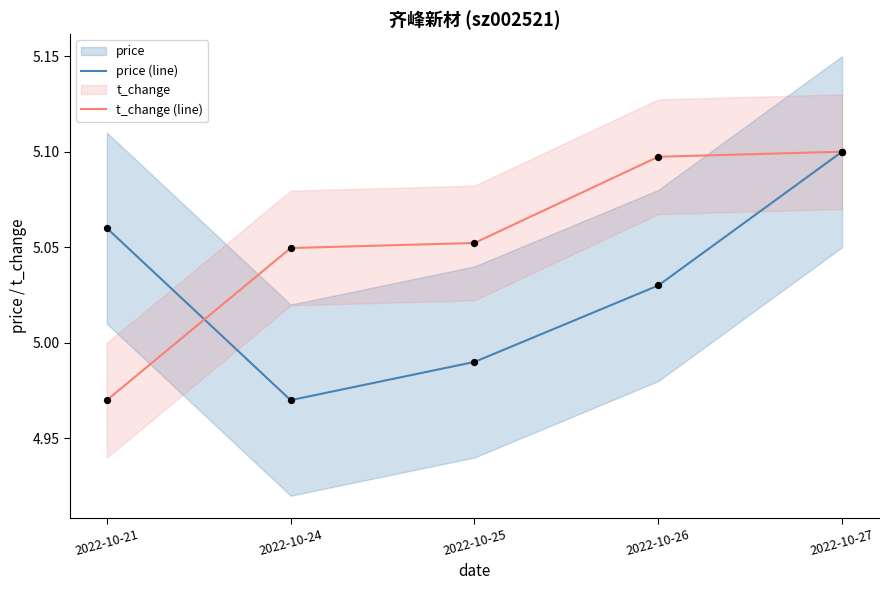

Rank the categories by price (line) value from highest to lowest.

2022-10-27, 2022-10-21, 2022-10-26, 2022-10-25, 2022-10-24